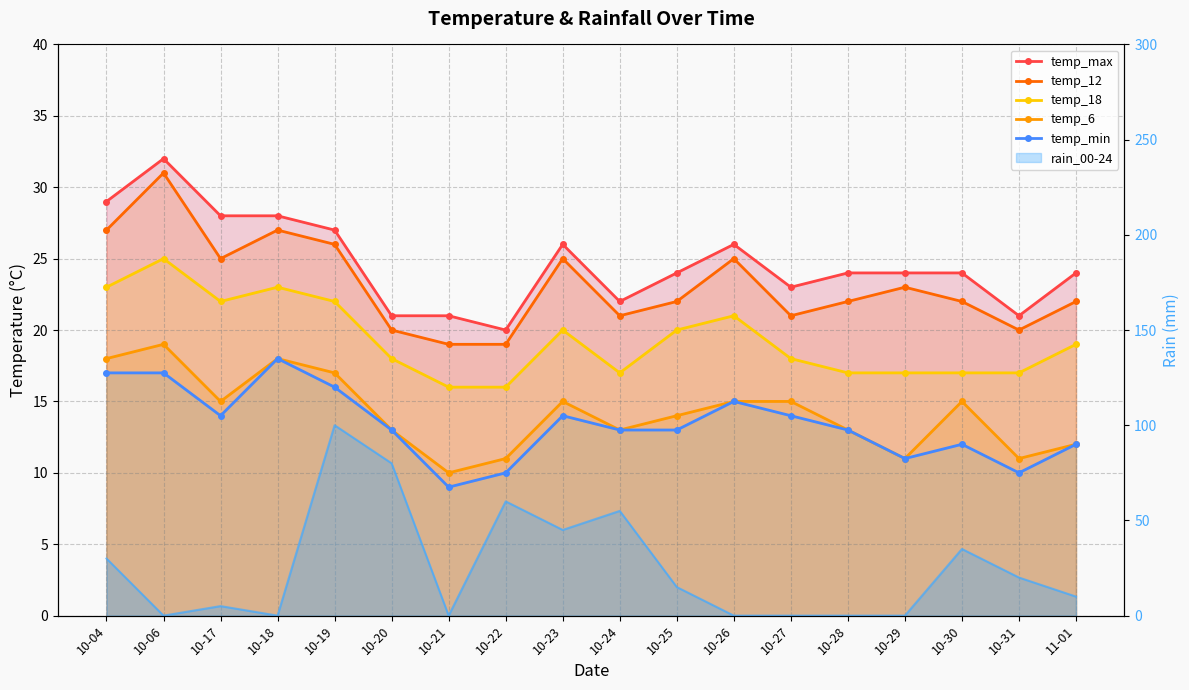

True or false: temp_12 has more than 1 interior local peaks.

True